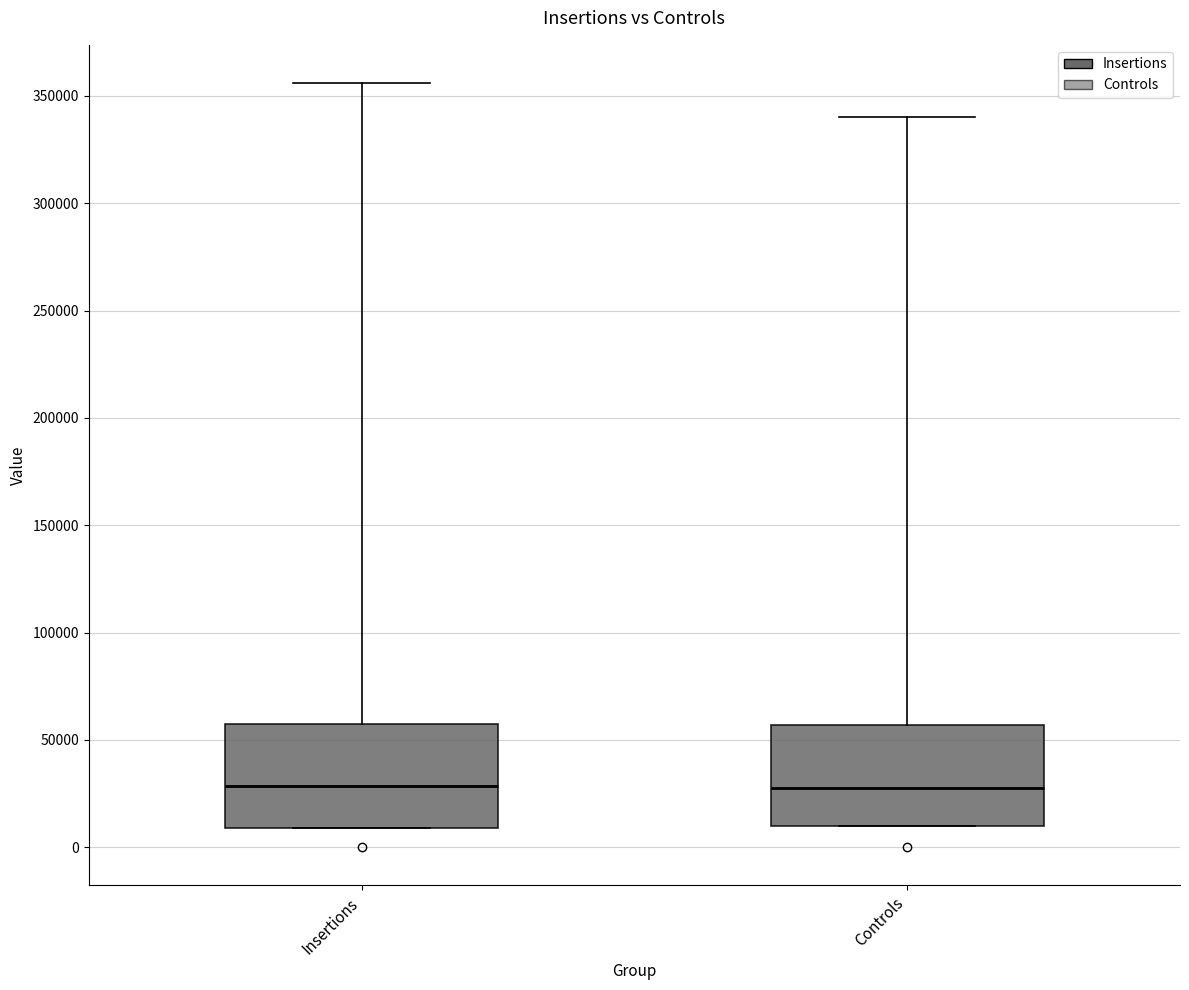

Reading left to right, transcribe this box plot: for each box, give where its median line is, the range the box spans, and where its two whiskers end, as read against the y-axis. The values are not printed on the chart, so give them approximately, as read against the axis.

Insertions: median 30000, box 10000 to 60000, whiskers 10000 to 355000
Controls: median 30000, box 10000 to 55000, whiskers 10000 to 340000